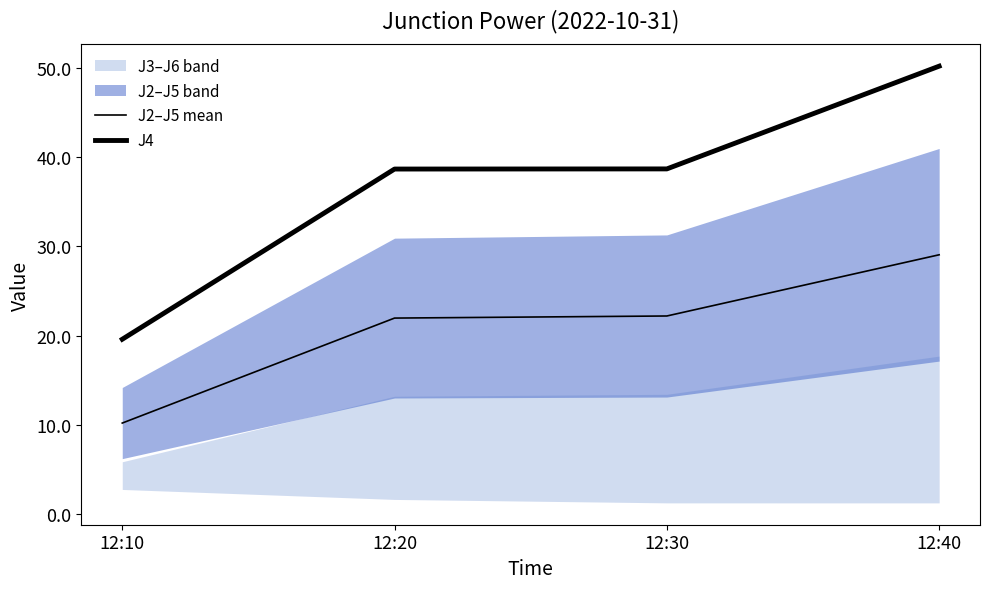

At which label does J2–J5 mean reach its minimum?

12:10